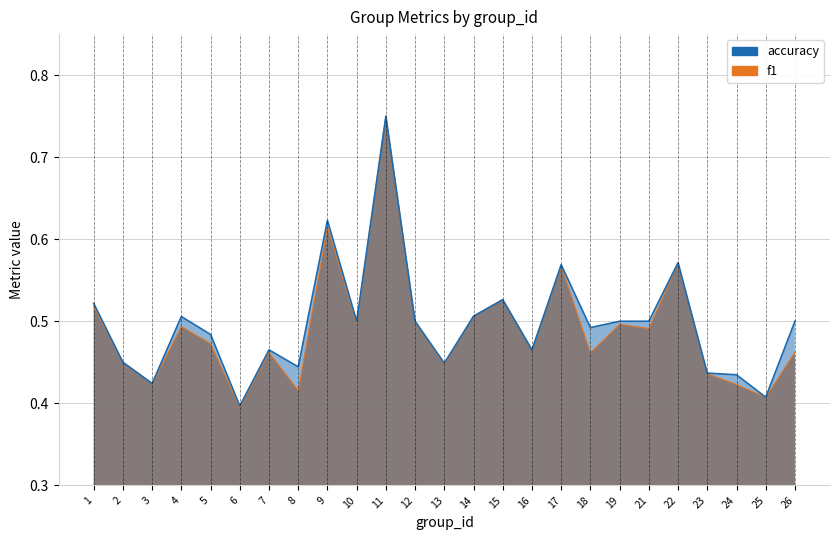

Reading left to right, list all the values displayed in this chart.

f1: 0.5	0.5	0.4	0.5	0.5	0.4	0.5	0.4	0.6	0.5	0.8	0.5	0.4	0.5	0.5	0.5	0.6	0.5	0.5	0.5	0.6	0.4	0.4	0.4	0.5
accuracy: 0.5	0.5	0.4	0.5	0.5	0.4	0.5	0.4	0.6	0.5	0.8	0.5	0.4	0.5	0.5	0.5	0.6	0.5	0.5	0.5	0.6	0.4	0.4	0.4	0.5